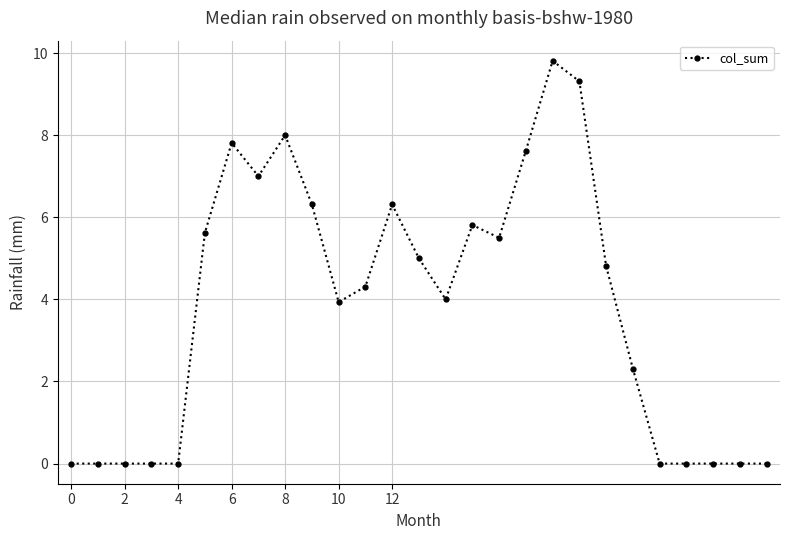

Reading left to right, list all the values displayed in this chart.

0.0	0.0	0.0	0.0	0.0	5.6	7.8	7.0	8.0	6.3	3.9	4.3	6.3	5.0	4.0	5.8	5.5	7.6	9.8	9.3	4.8	2.3	0.0	0.0	0.0	0.0	0.0